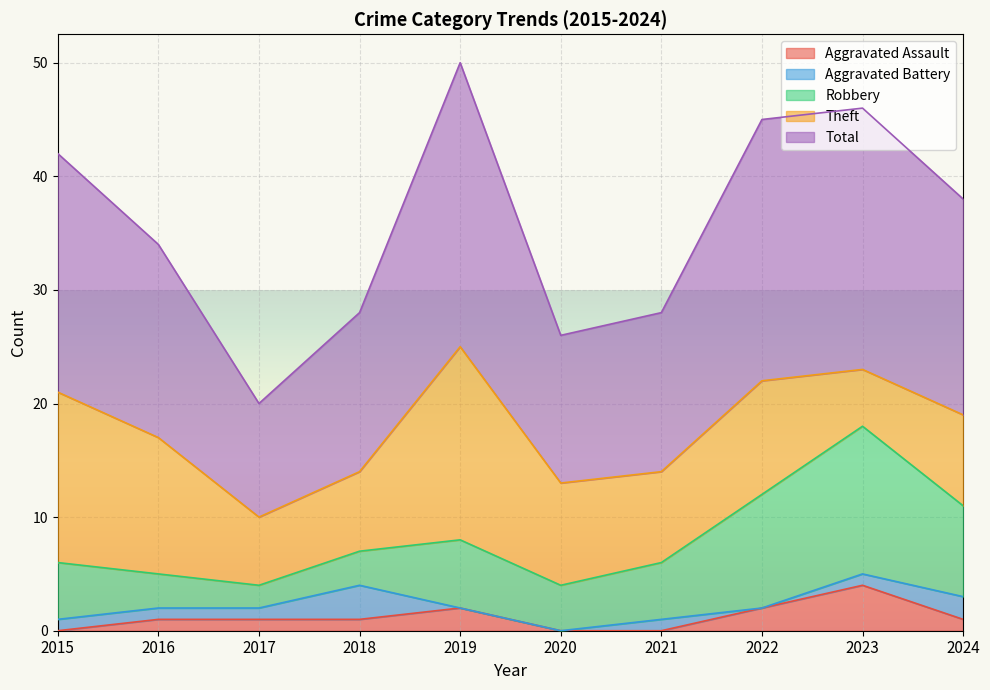

What are all the series names shown in the legend?

Aggravated Assault, Aggravated Battery, Robbery, Theft, Total